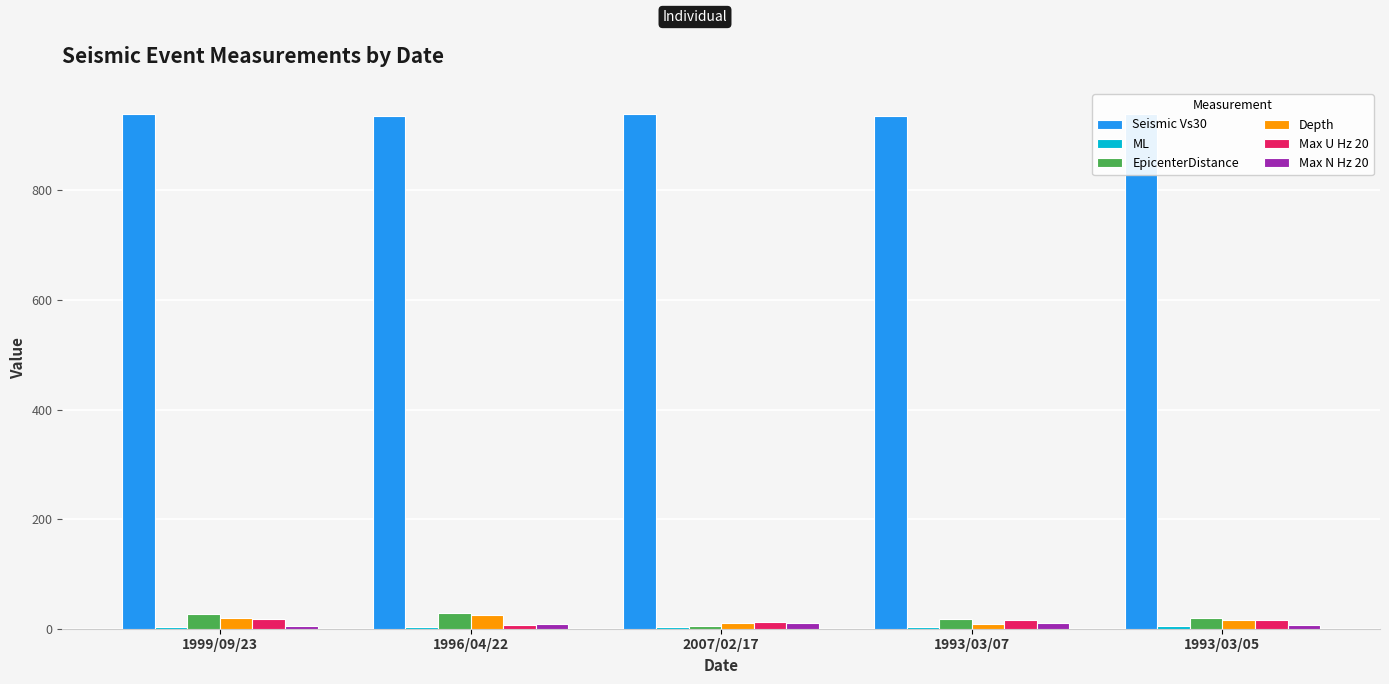

Between 1999/09/23 and 1993/03/05, which series saw the biggest shift?

EpicenterDistance